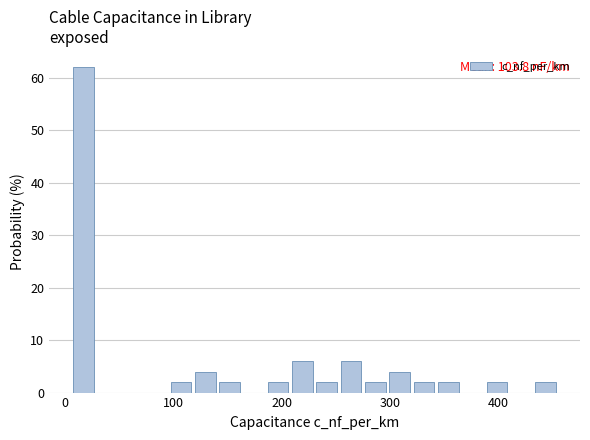

Read against the x-axis, roughly where is the centre of the tallest bar?

20